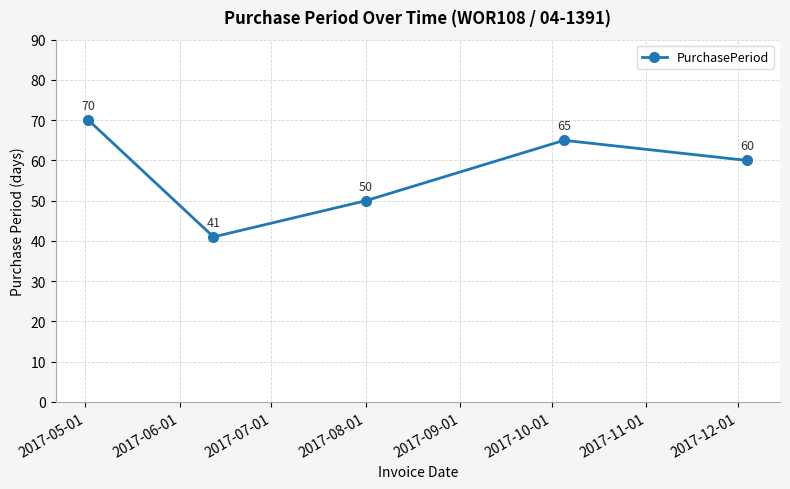

How many distinct data groups are displayed?

1